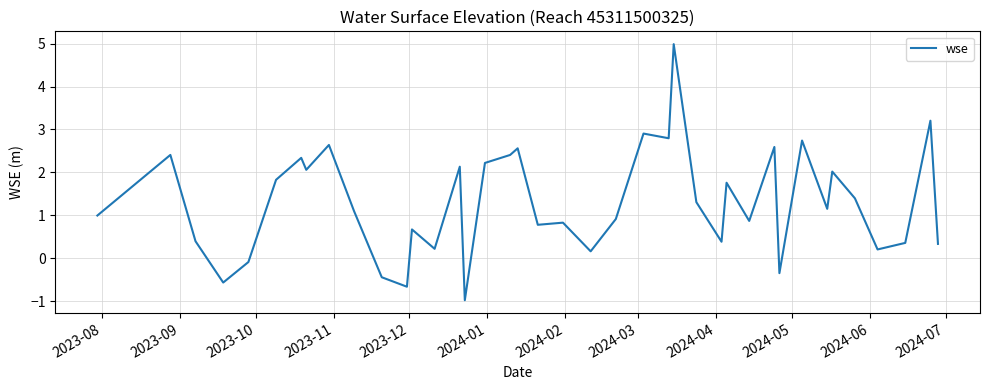

What is the smallest value displayed?

-1.0